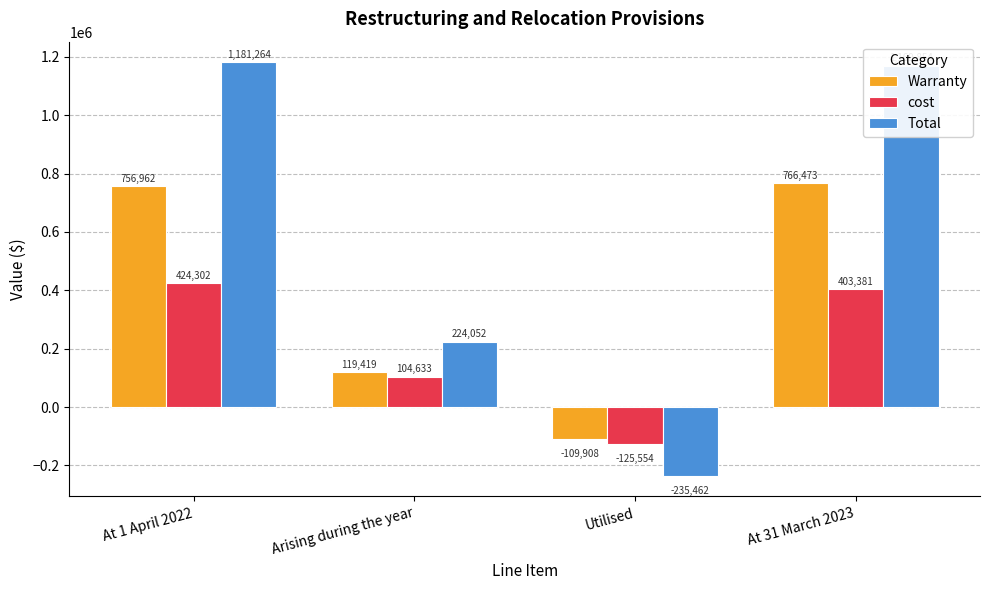

Rank the categories by cost value from highest to lowest.

At 1 April 2022, At 31 March 2023, Arising during the year, Utilised